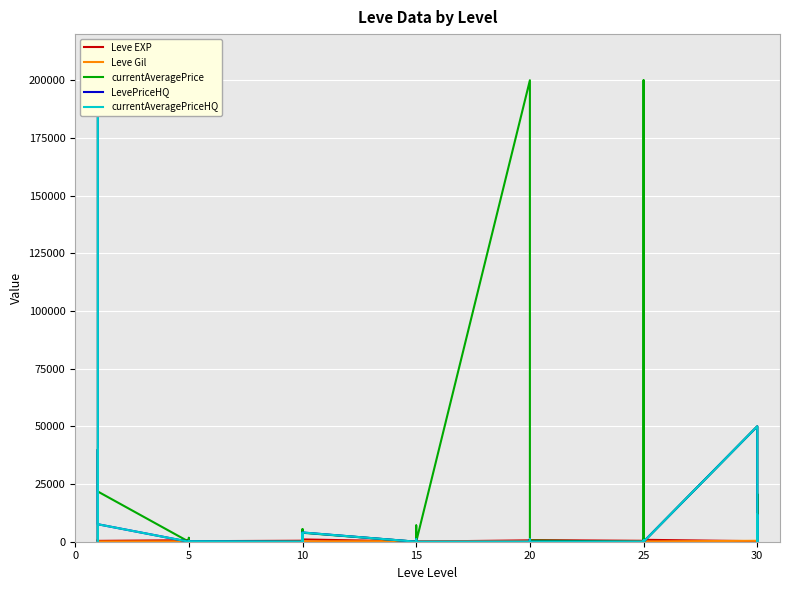

What is the difference between the second highest and second lowest values in the Leve EXP series?

890